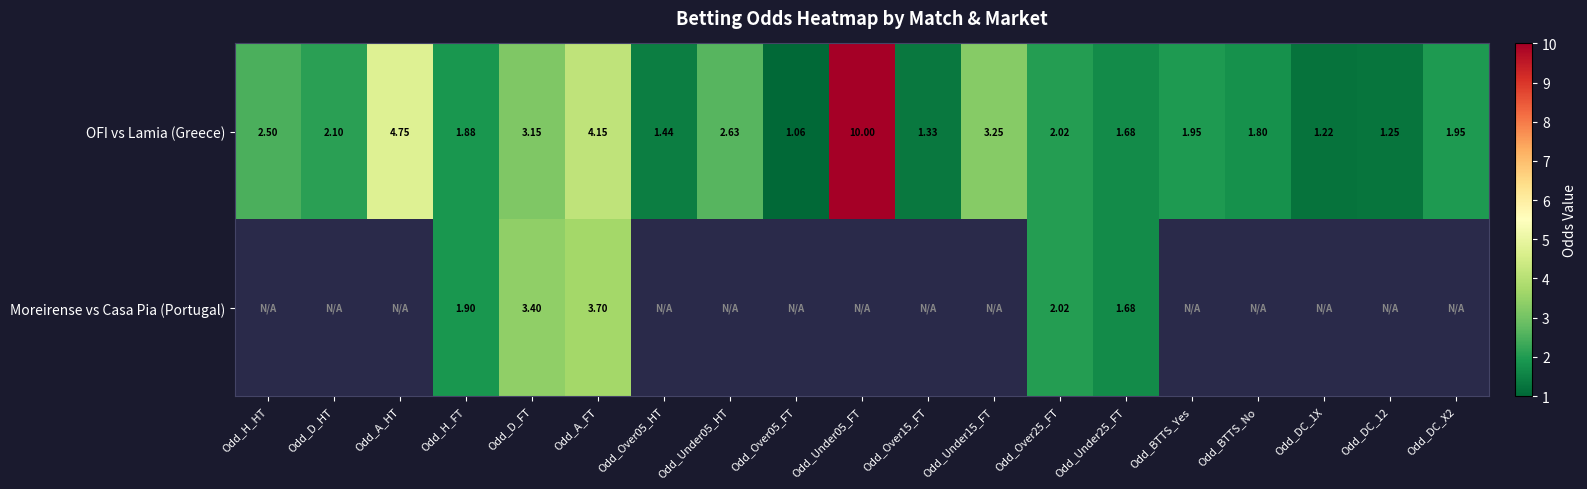

Is the value of Moreirense vs Casa Pia (Portugal) at Odd_D_FT greater than the value of OFI vs Lamia (Greece) at Odd_H_FT?

Yes